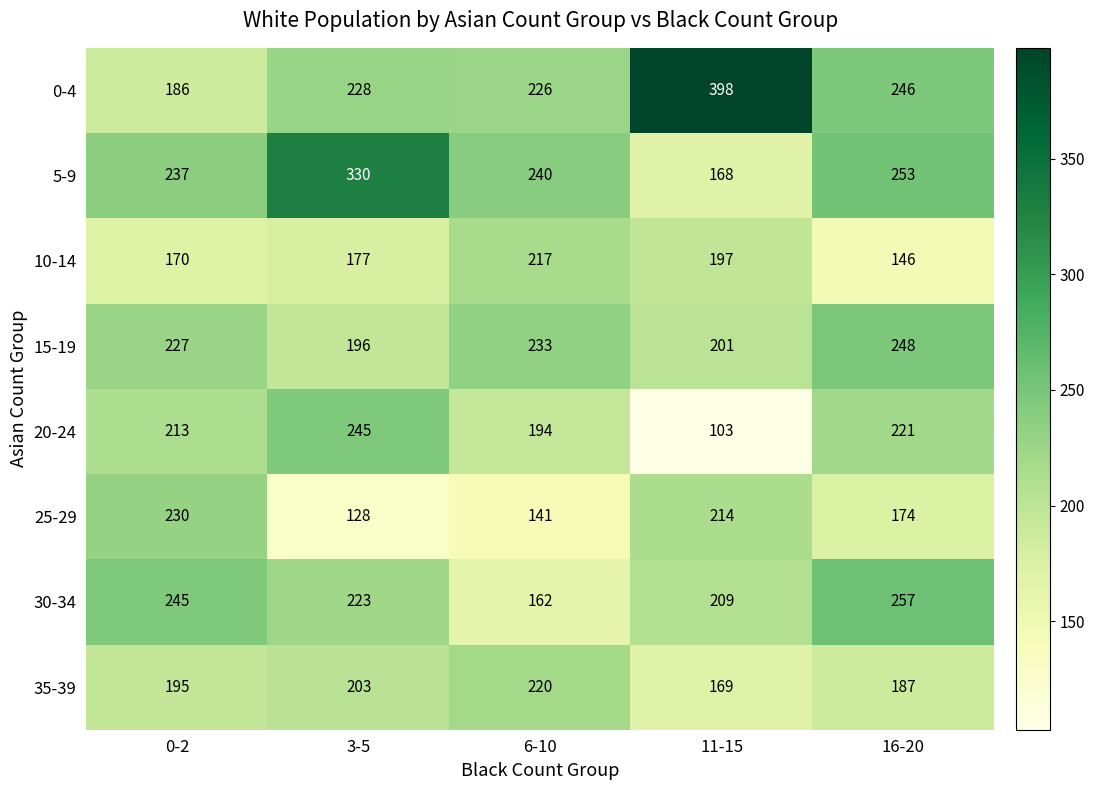

What is the difference between the maximum and second lowest values in the 0-4 series?

172